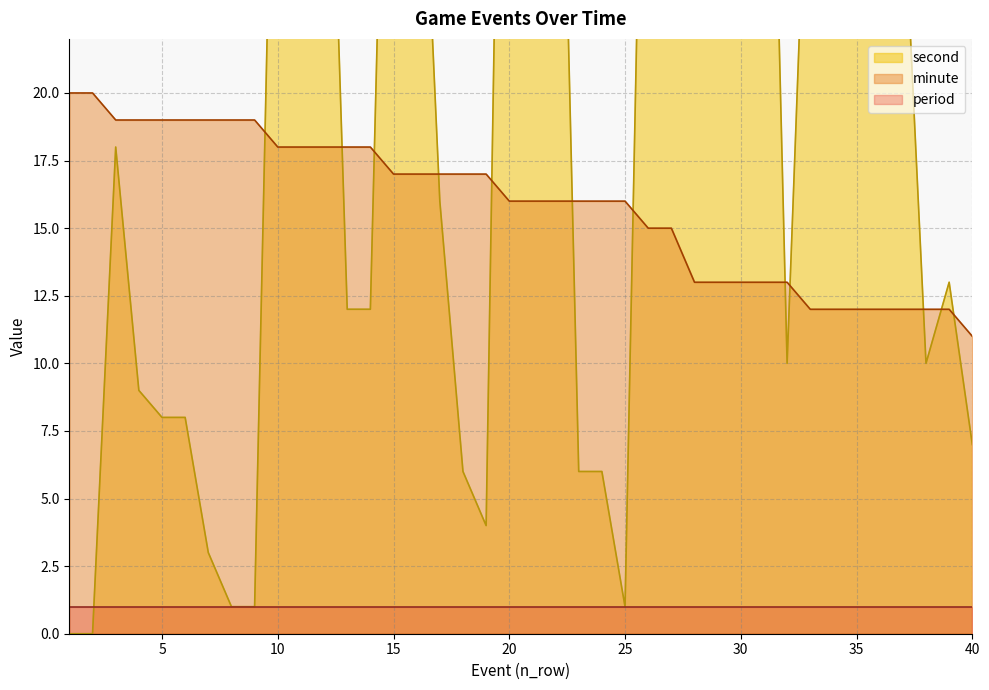

Between which two adjacent categories do minute and second first intersect?

9 and 10